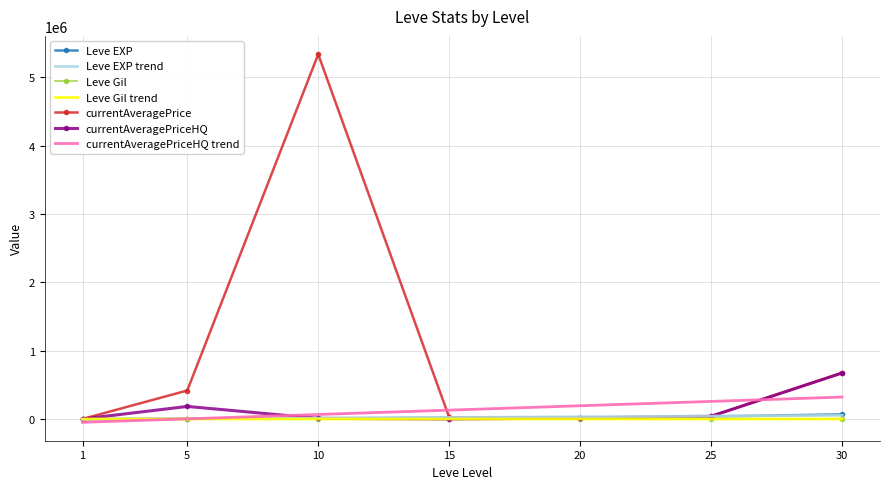

At which category is the sum across all series the highest?

10